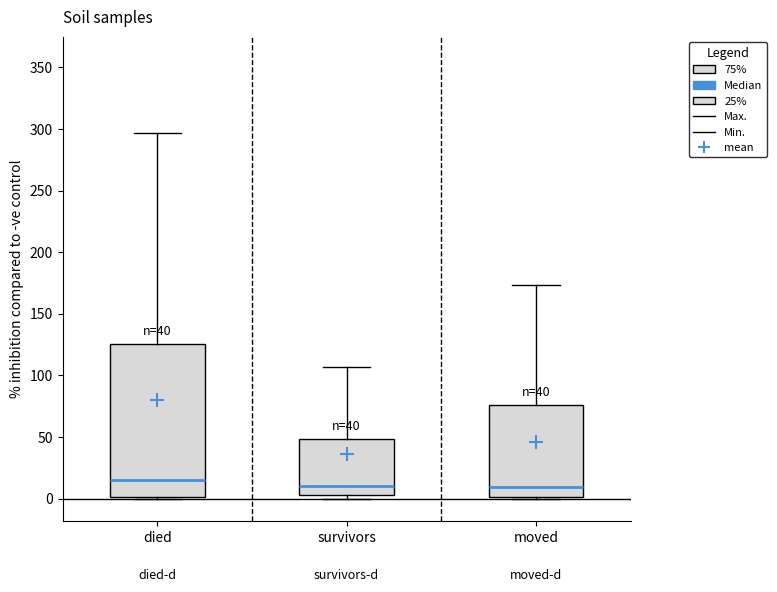

Which box is the tallest, from its lower edge to its upper edge?

died